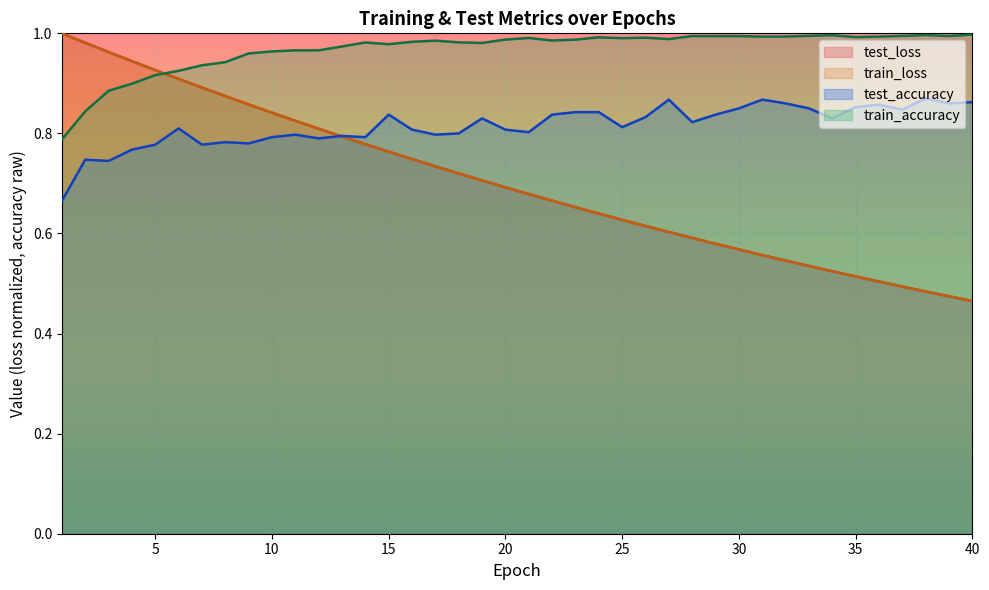

Which series ends up on top after the final intersection of train_accuracy and train_loss?

train_accuracy